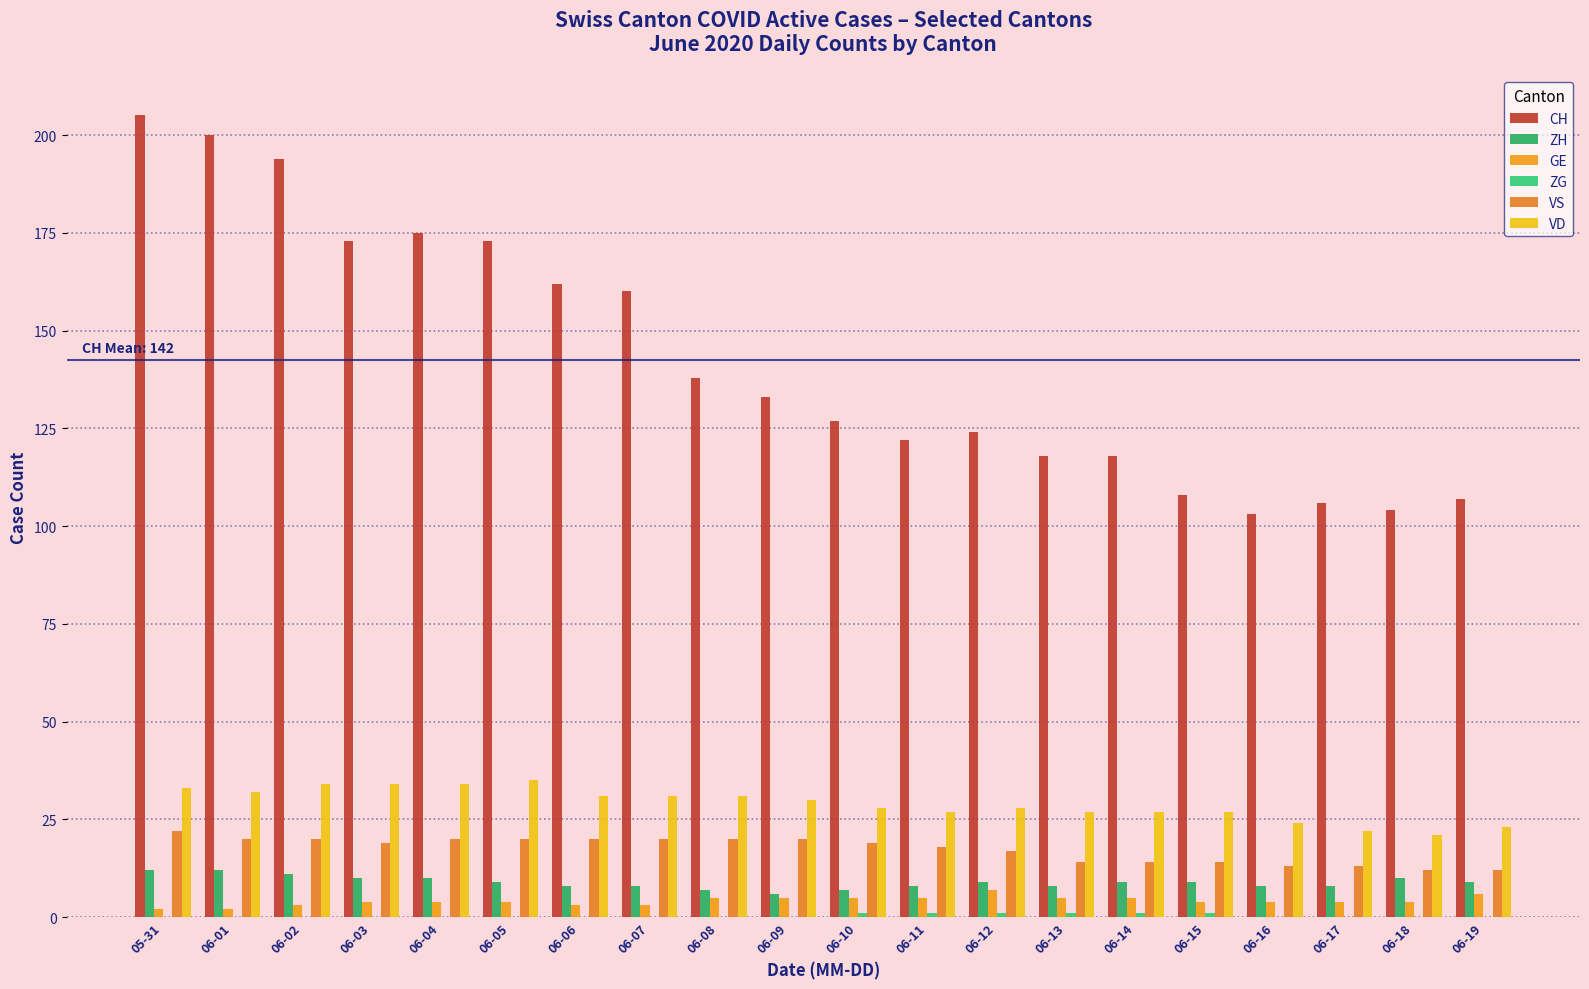

How many series are shown in this chart?

6